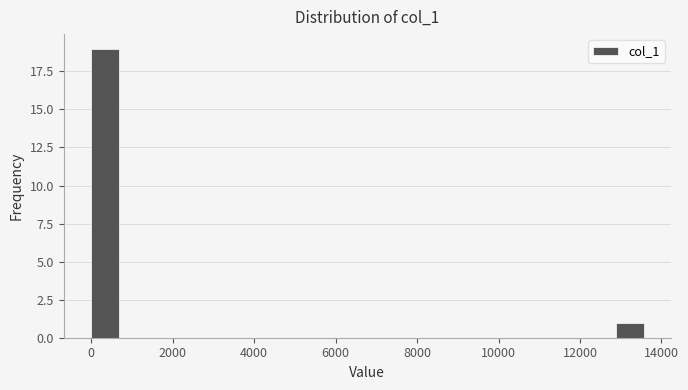

Read against the x-axis, roughly where is the centre of the tallest bar?

400